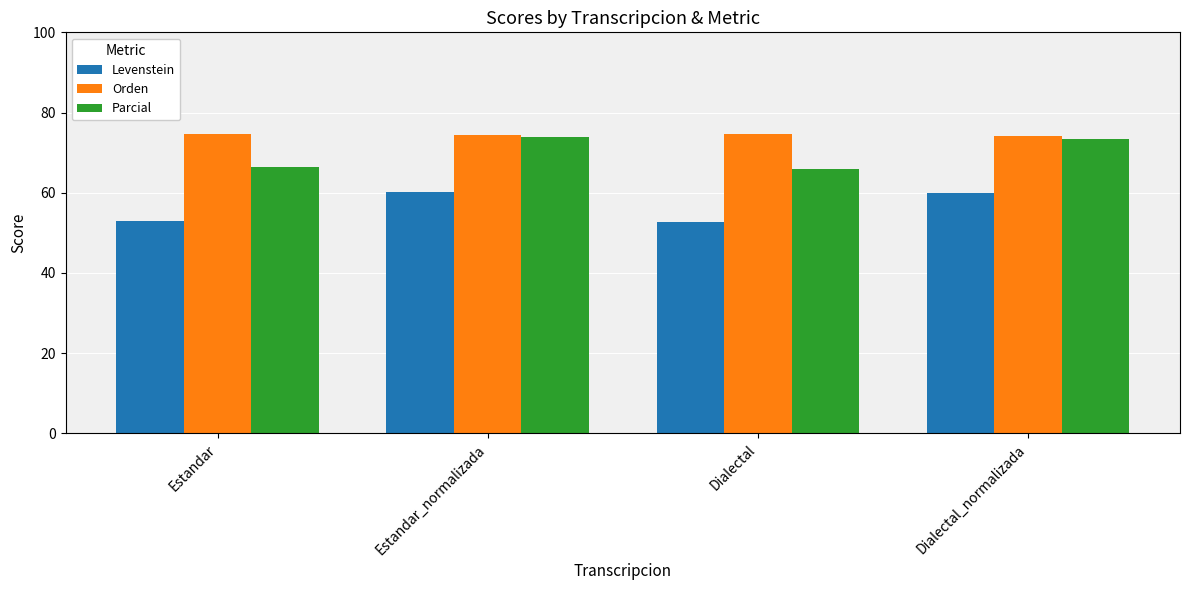

The Parcial series shows 66.3 at Estandar. True or false?

True